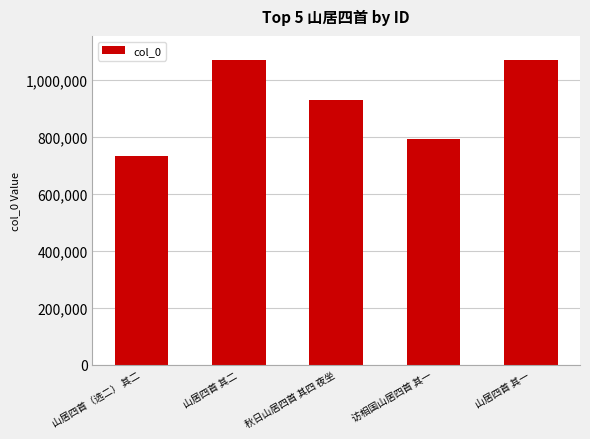

What is the change in value from 山居四首 其二 to 访相国山居四首 其一?

-276628